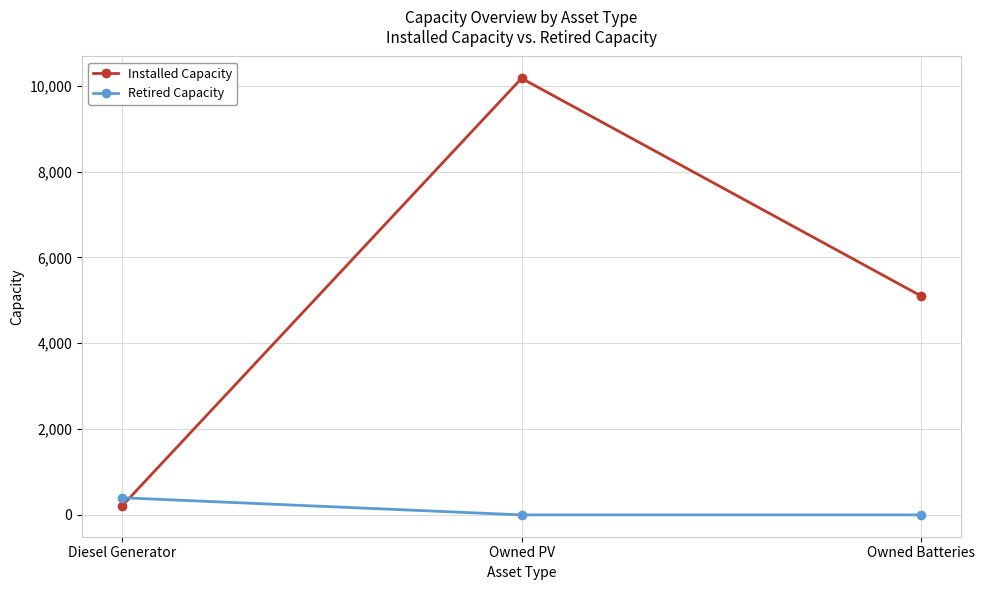

What is the value of the Retired Capacity point at the 1st from the left?

400